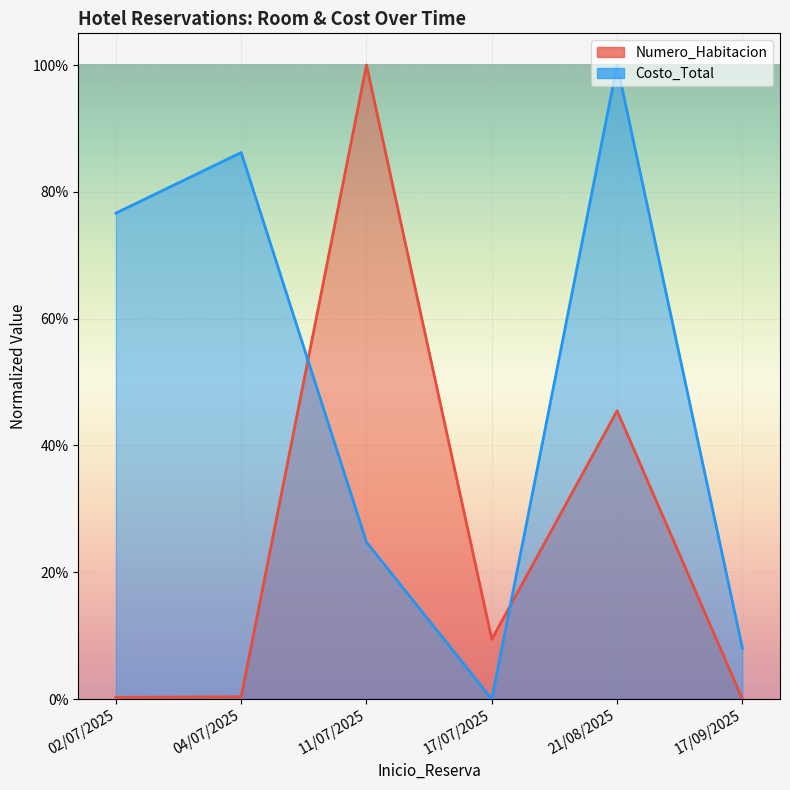

What is the maximum value shown in the chart?

1.0